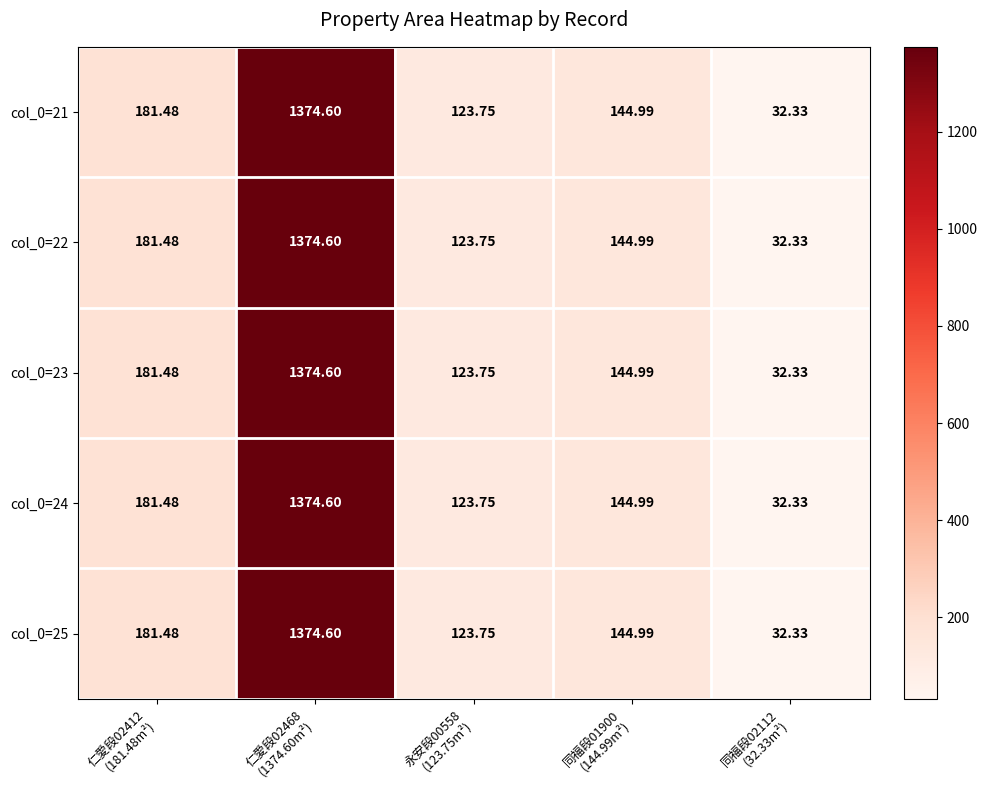

How many data points does each series have?

5